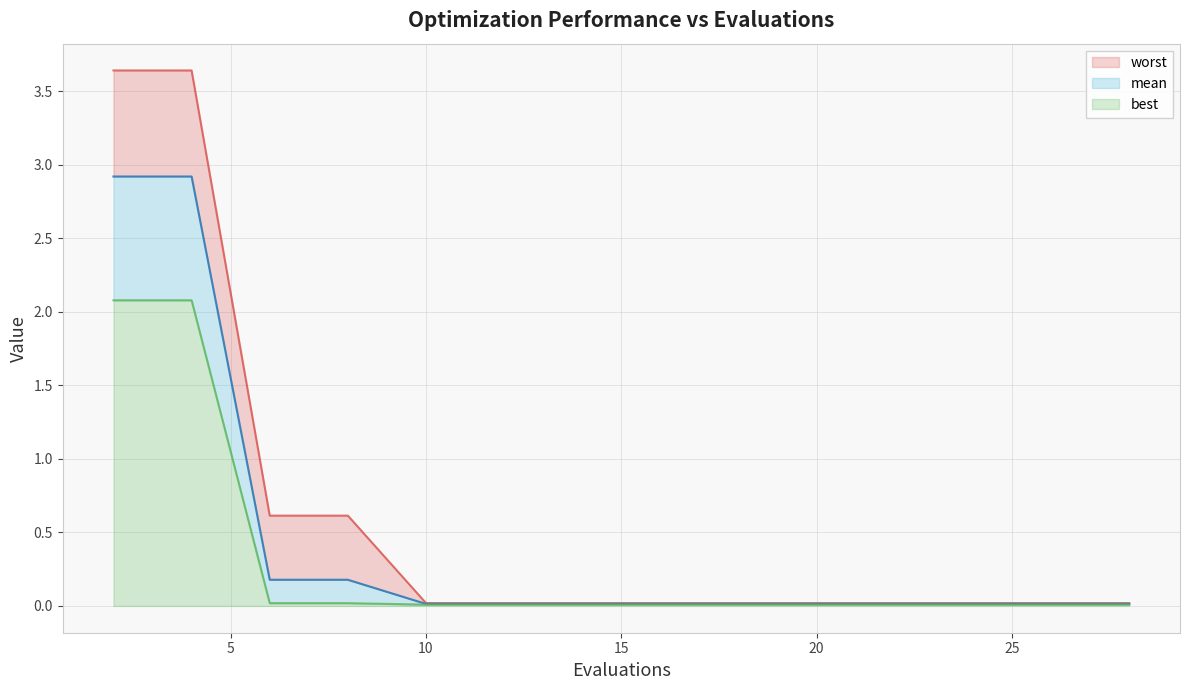

True or false: best and mean cross at least once.

False